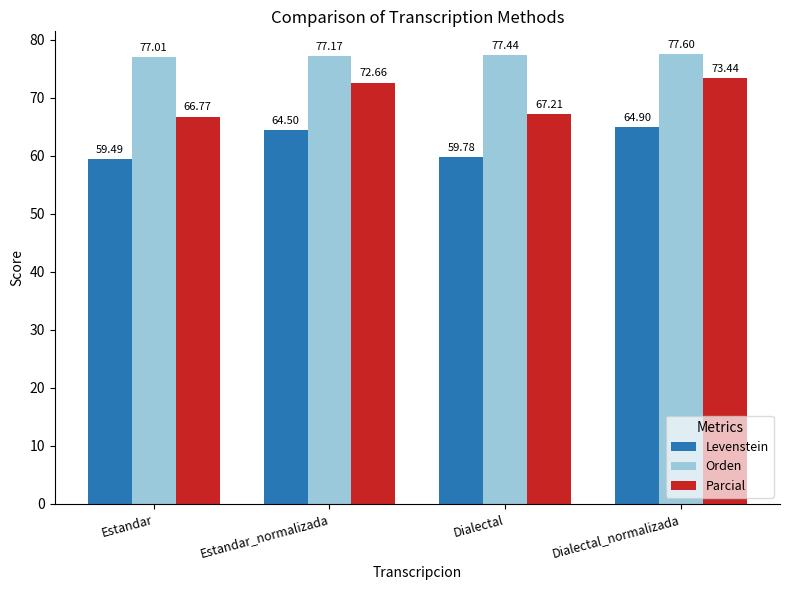

What is the label of the 3rd bar from the right?

Estandar_normalizada